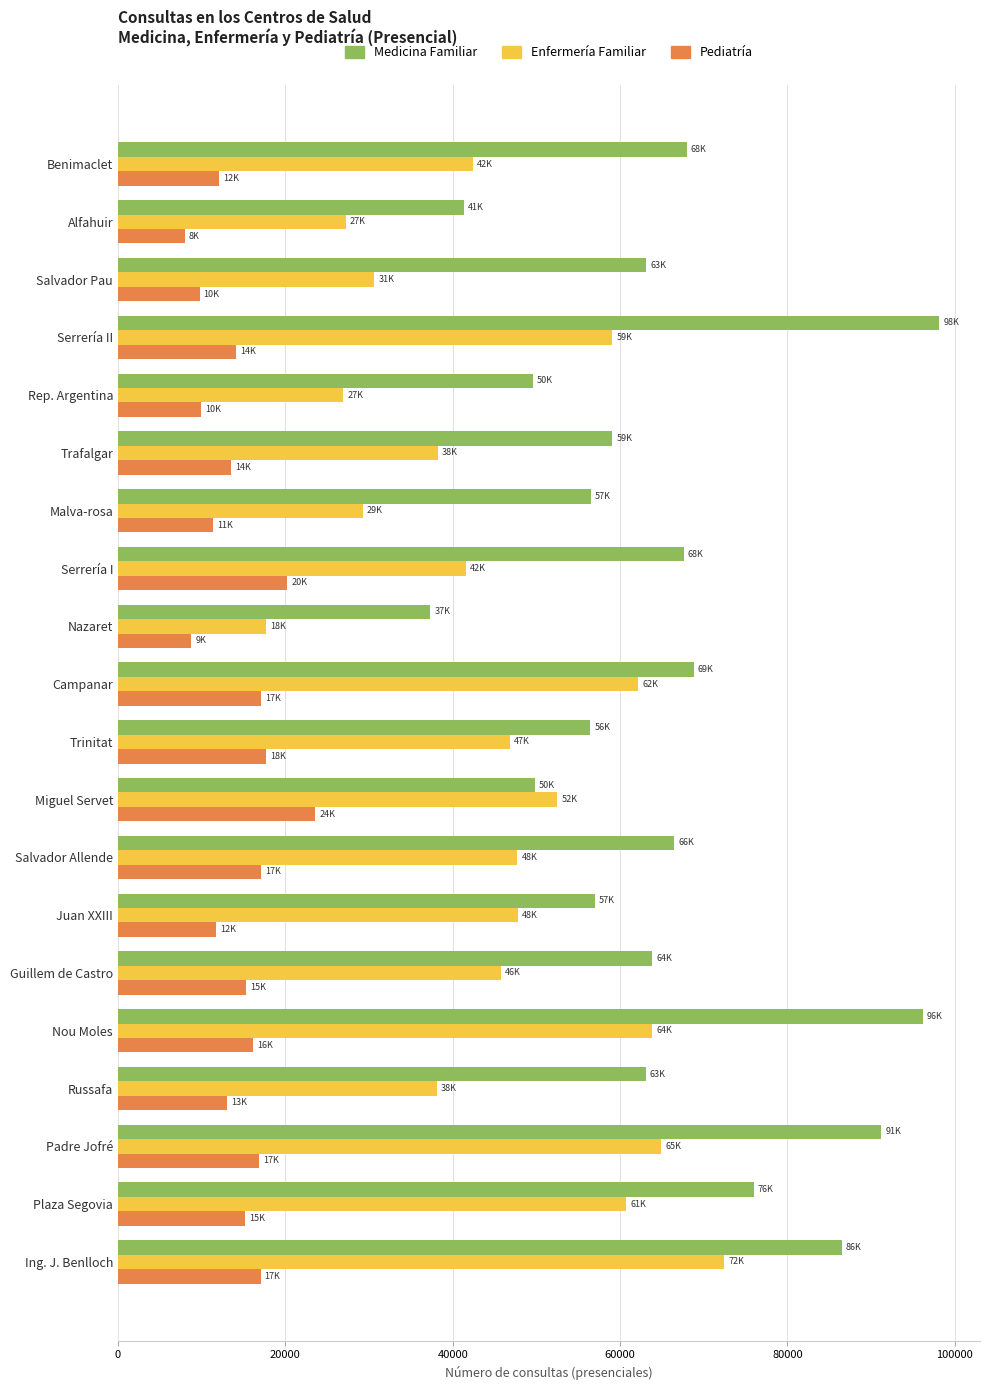

What is the sum of all Pediatría values?

288324